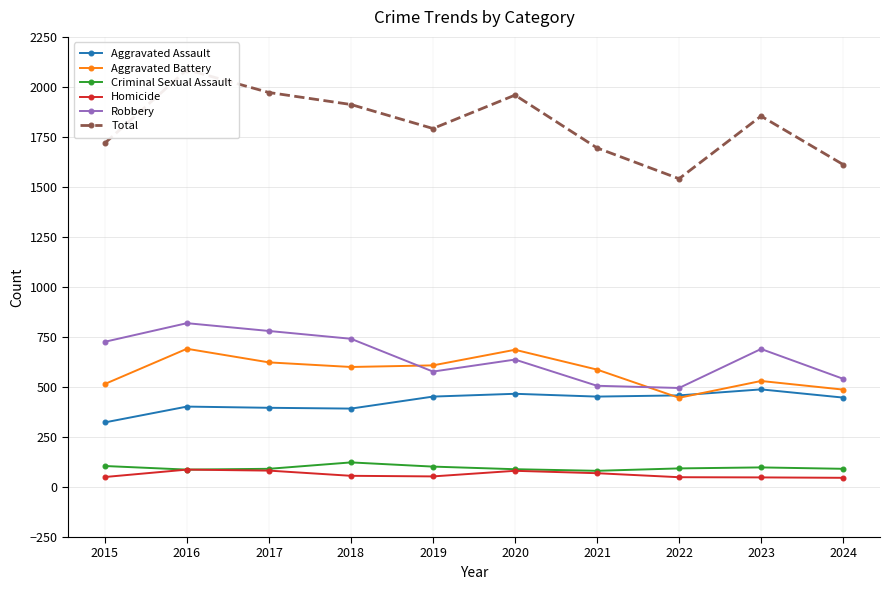

At 2018, list the series in order from largest to smallest.

Total, Robbery, Aggravated Battery, Aggravated Assault, Criminal Sexual Assault, Homicide